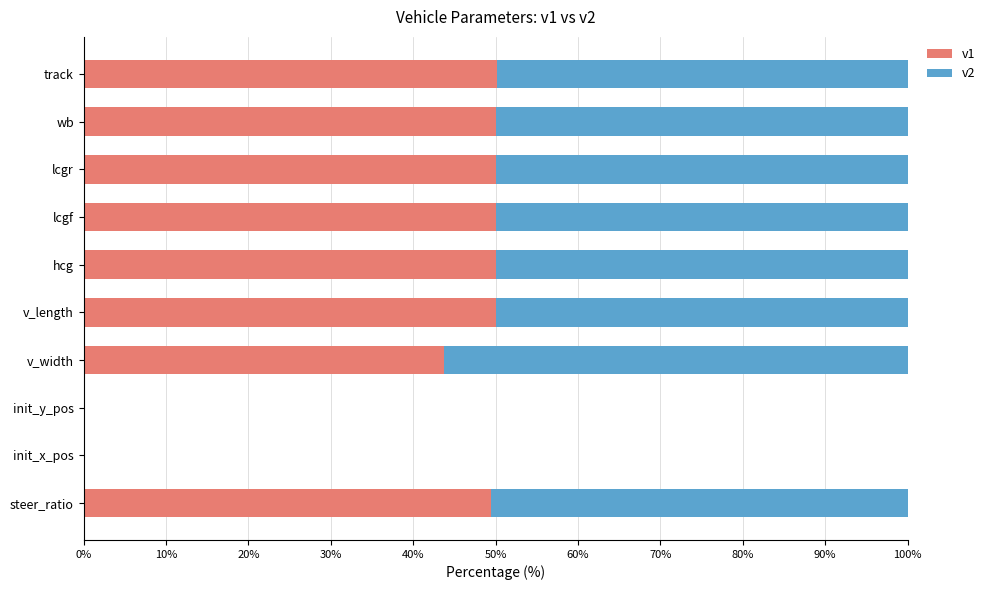

Is it true that v1 equals 0.0 at init_y_pos?

True